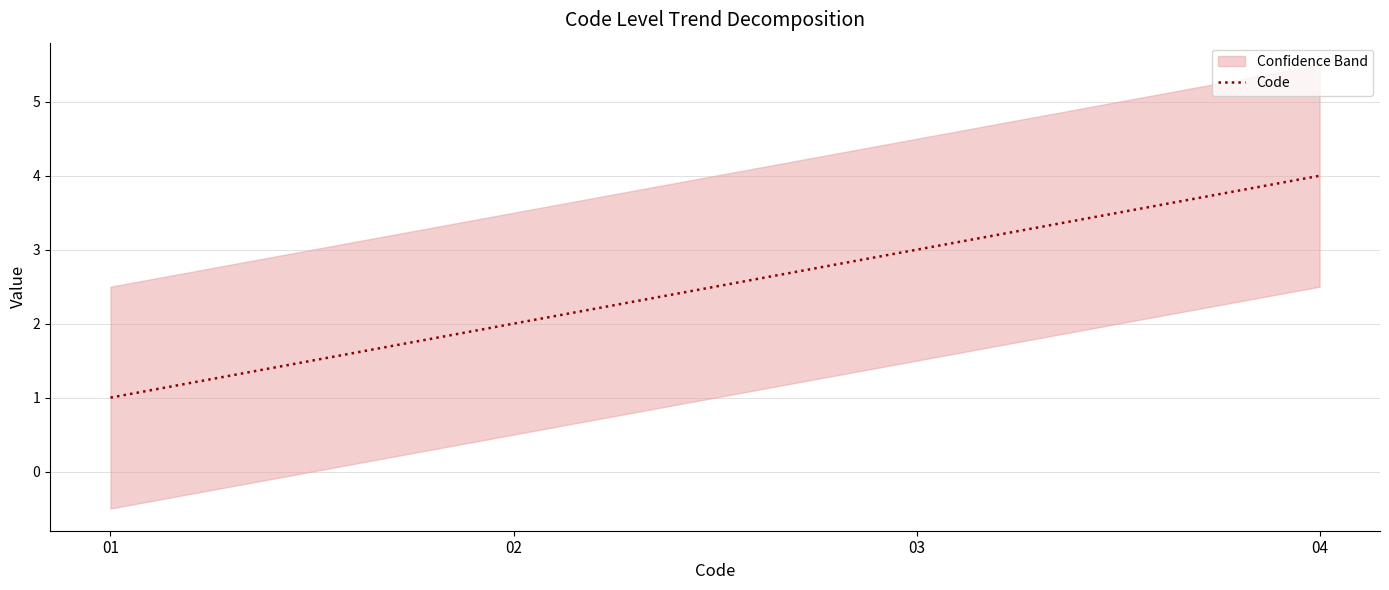

Does the chart have visible grid lines?

Yes